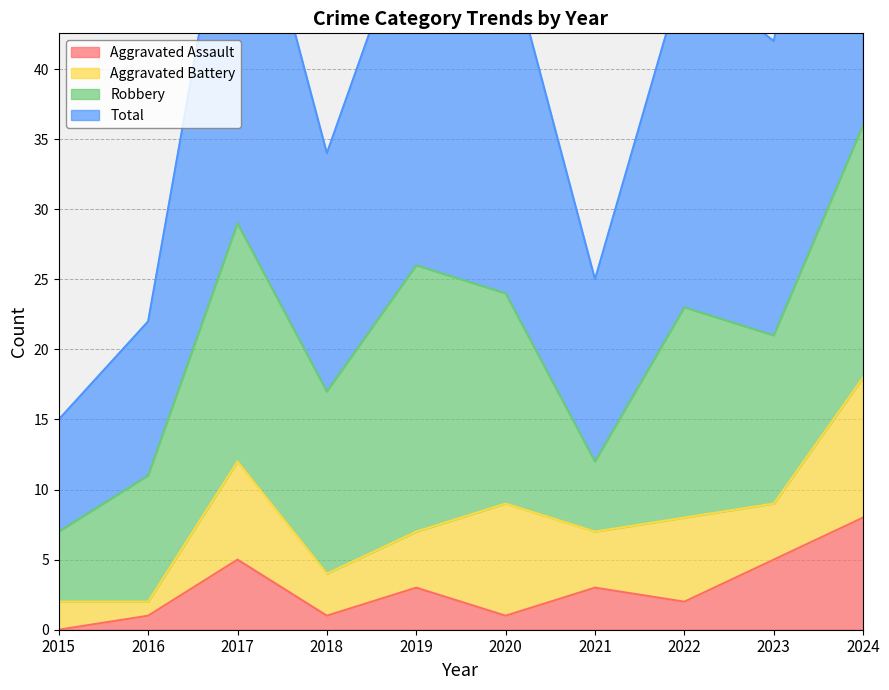

True or false: Aggravated Assault and Total intersect in this chart.

False